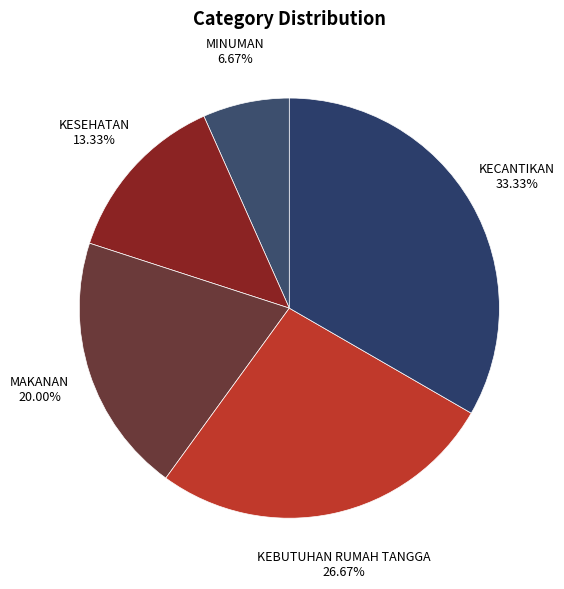

Which slice is the largest?

KECANTIKAN